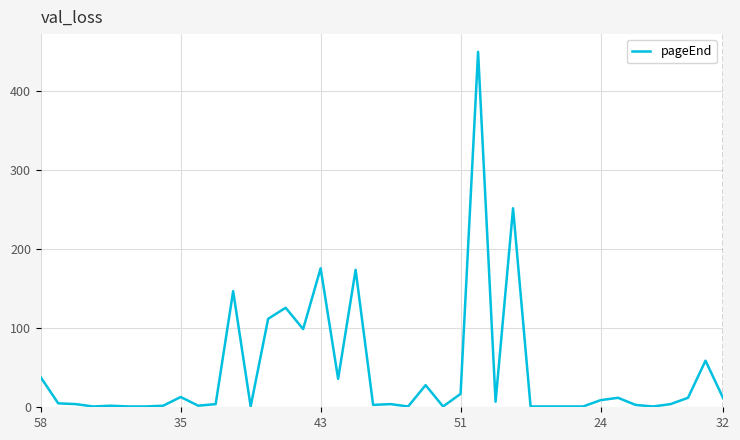

What is the difference between the maximum and minimum values?

449